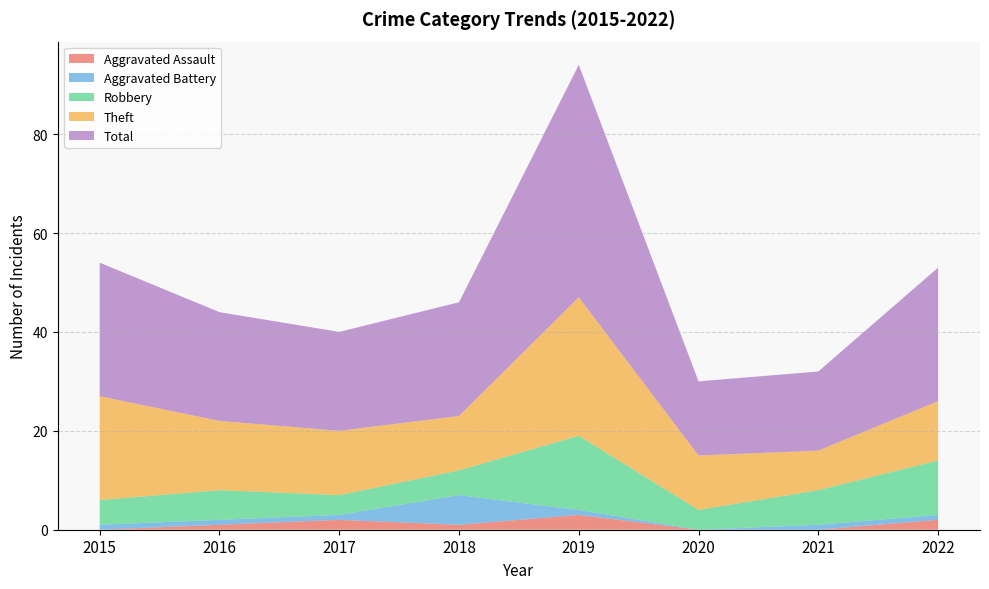

Reading left to right, transcribe all the data shown in this chart.

Aggravated Assault: 2015=0	2016=1	2017=2	2018=1	2019=3	2020=0	2021=0	2022=2
Aggravated Battery: 2015=1	2016=1	2017=1	2018=6	2019=1	2020=0	2021=1	2022=1
Robbery: 2015=5	2016=6	2017=4	2018=5	2019=15	2020=4	2021=7	2022=11
Theft: 2015=21	2016=14	2017=13	2018=11	2019=28	2020=11	2021=8	2022=12
Total: 2015=27	2016=22	2017=20	2018=23	2019=47	2020=15	2021=16	2022=27